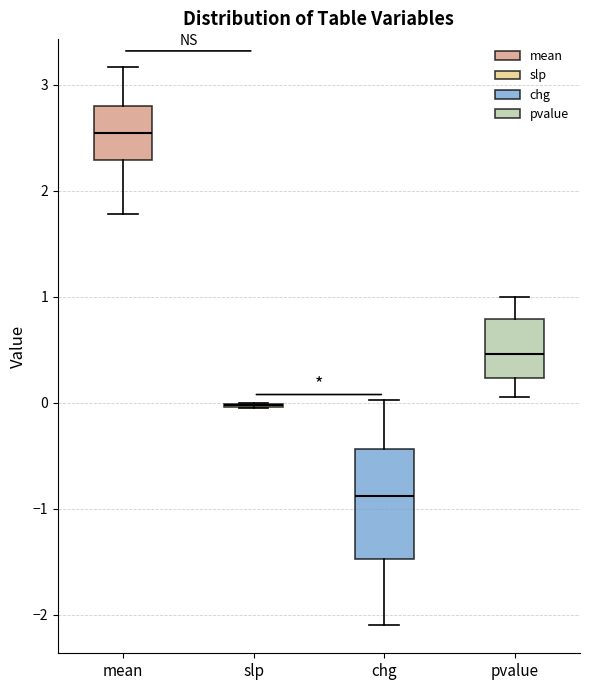

Reading left to right, read every box against the y-axis: the position of its median line, the range the box covers, and the ends of its whiskers. The values are not printed on the chart, so give them approximately, as read against the axis.

mean: median 2.6, box 2.3 to 2.8, whiskers 1.8 to 3.2
slp: box collapsed to a line at 0.0, whiskers 0.0 to 0.0
chg: median -0.9, box -1.5 to -0.4, whiskers -2.1 to 0.0
pvalue: median 0.5, box 0.2 to 0.8, whiskers 0.1 to 1.0